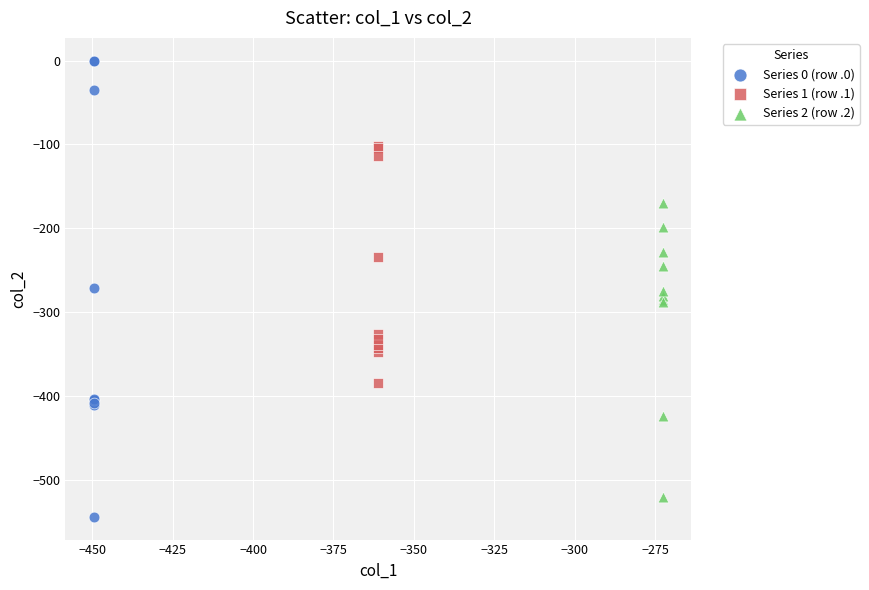

Which series contains the highest Y value?

Series 0 (row .0)